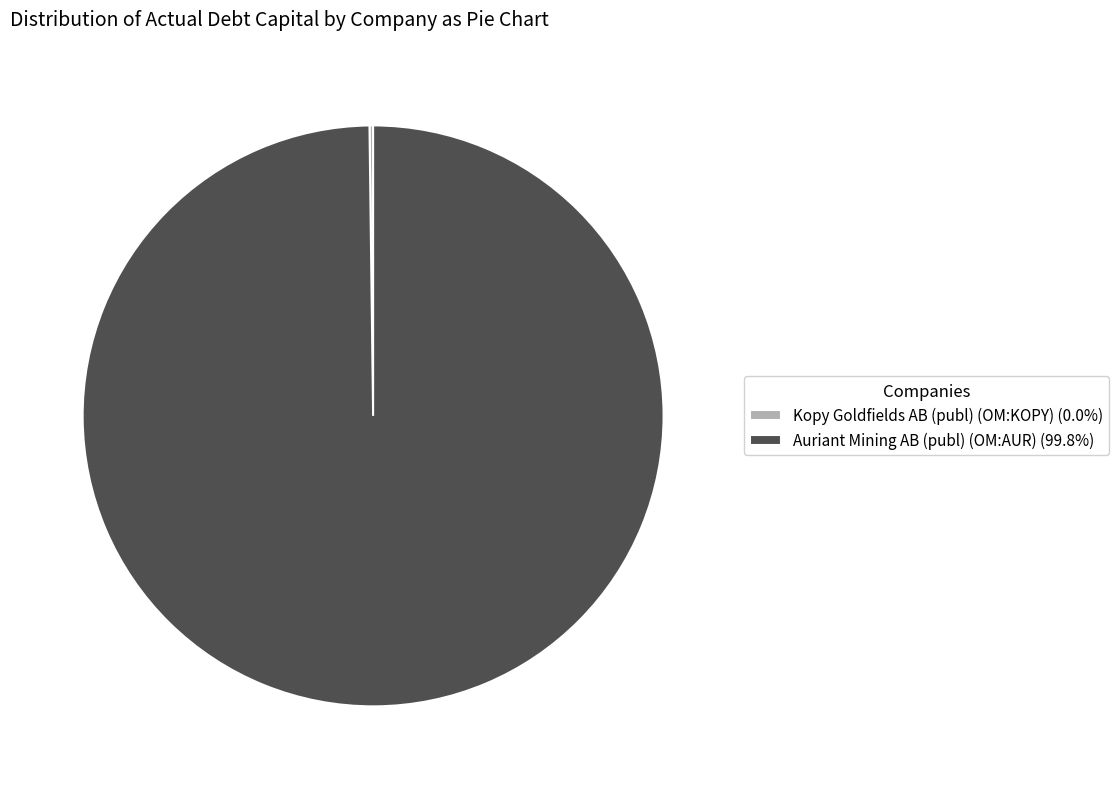

Does Auriant Mining AB (publ) (OM:AUR) (99.8%) account for over 50% of the chart?

Yes